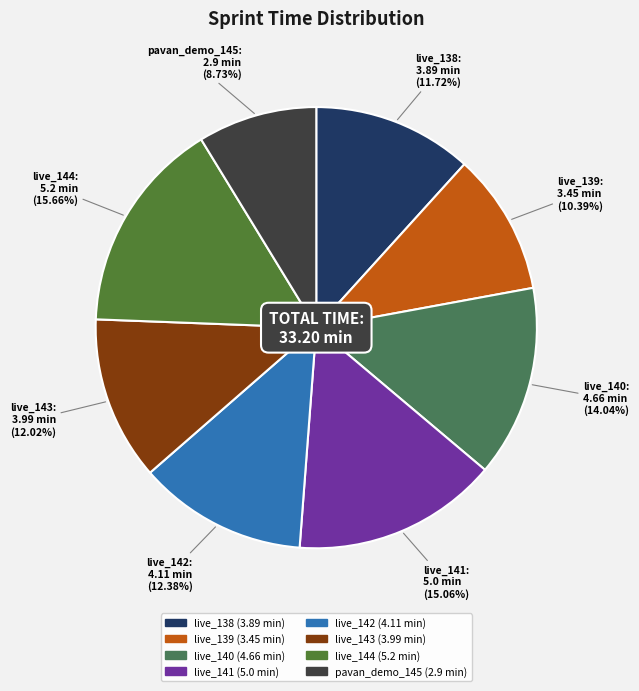

Does any single category account for the majority?

No